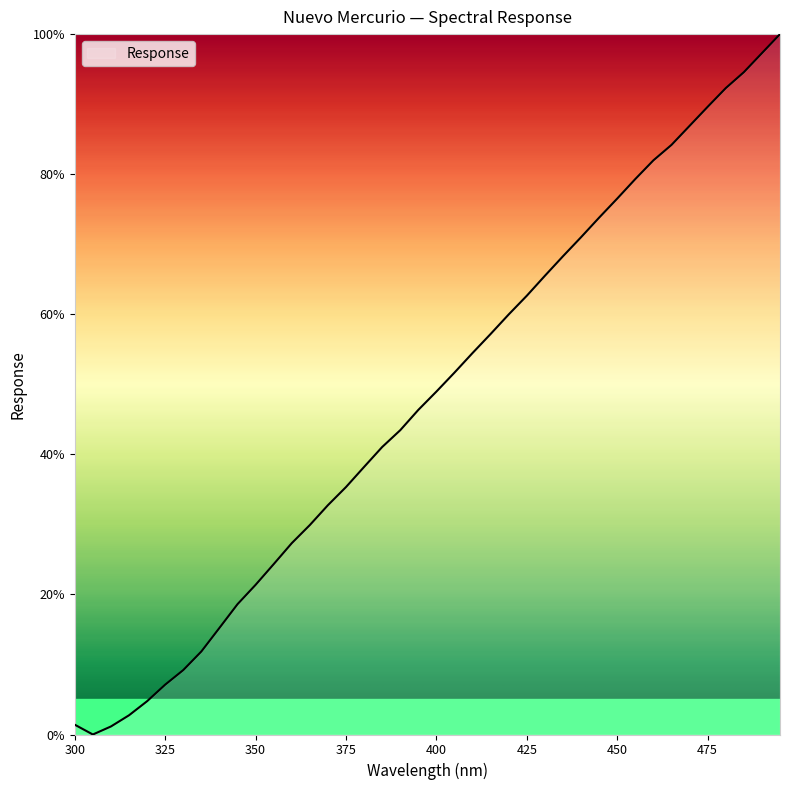

What is the difference between the maximum and minimum values?

100.0